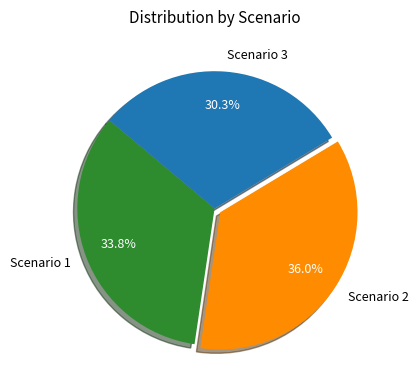

What is the smallest slice in the pie chart?

Scenario 3